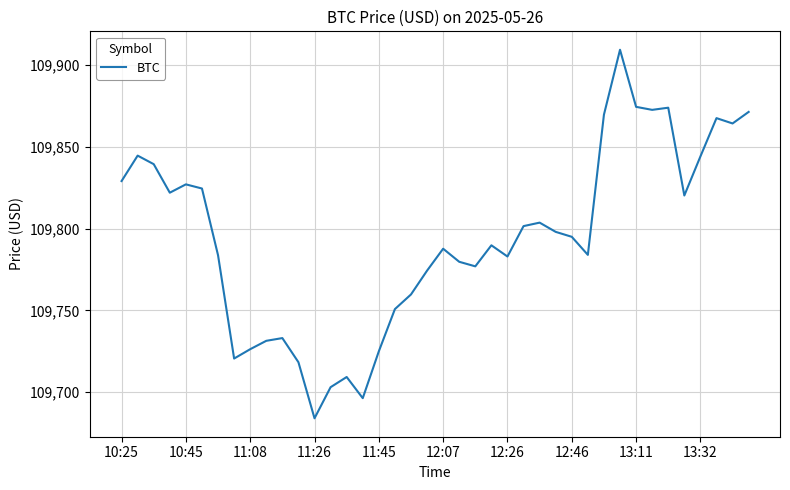

What is the difference between the maximum and minimum values?

225.4